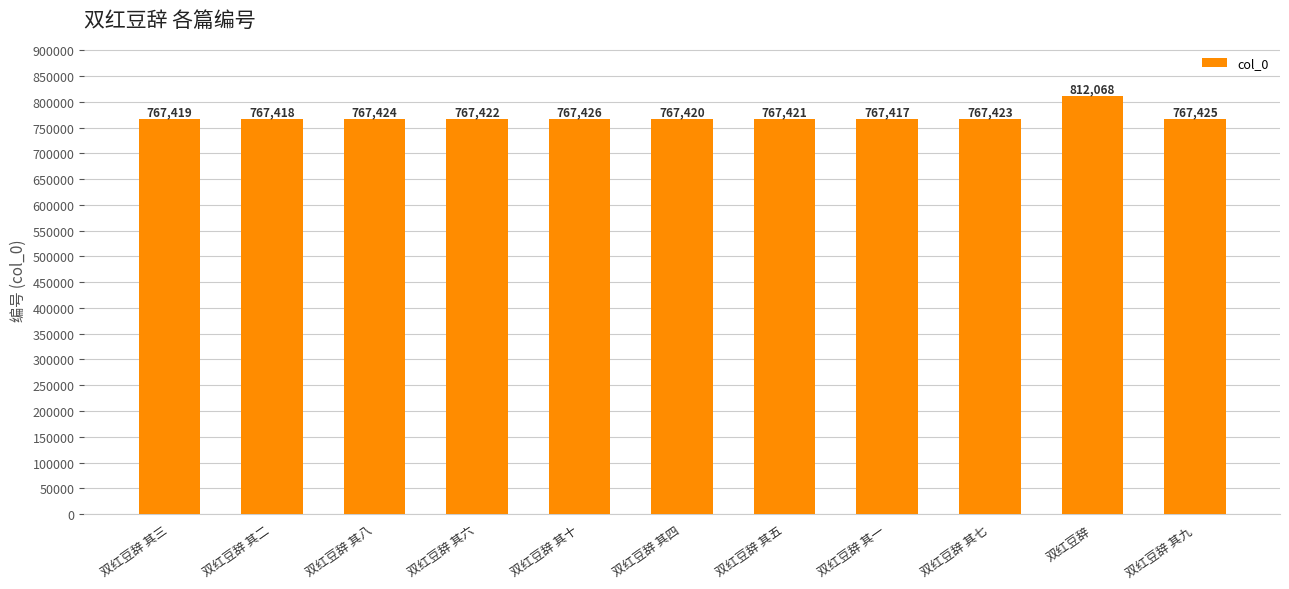

How many distinct data groups are displayed?

1